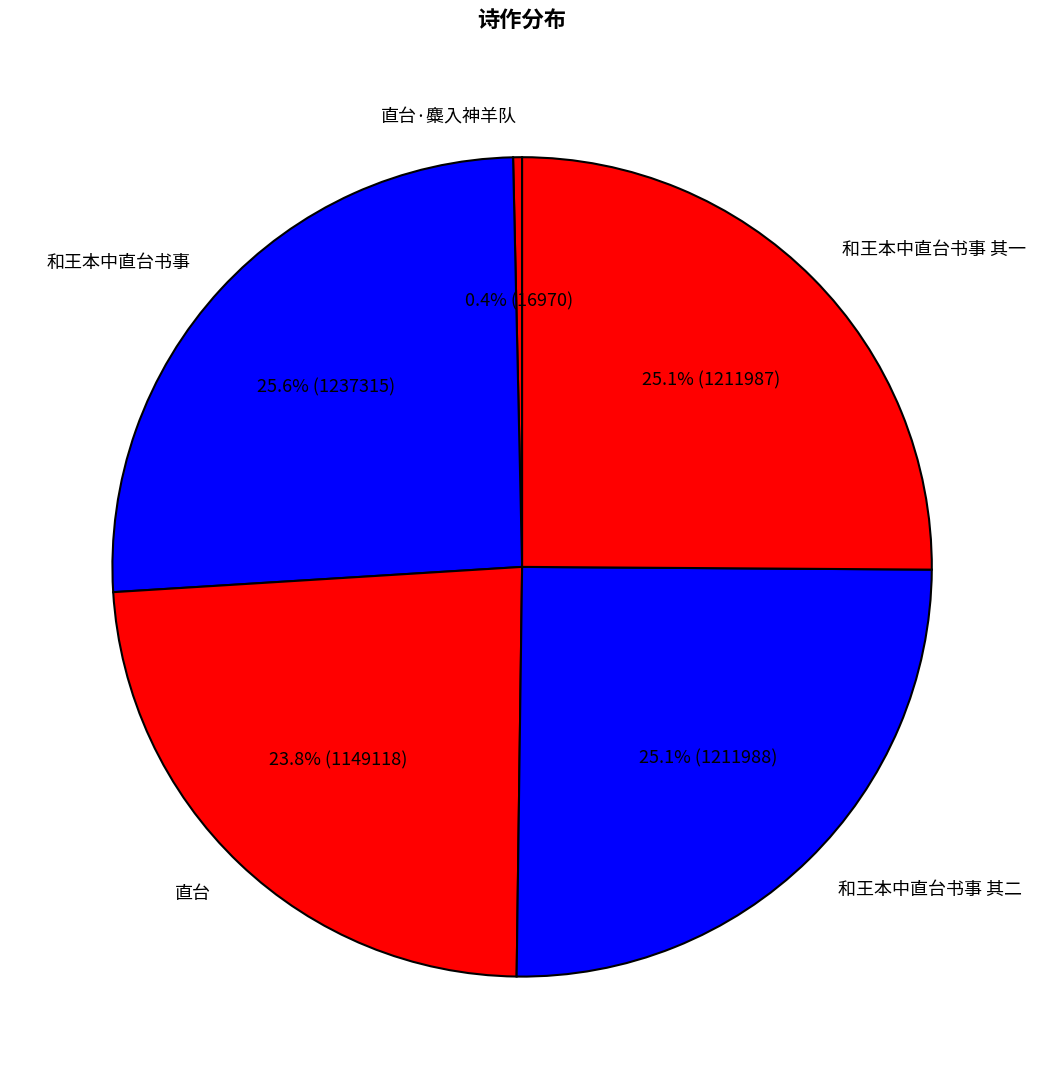

To the nearest percent, what portion does 和王本中直台书事 其一 represent?

25%